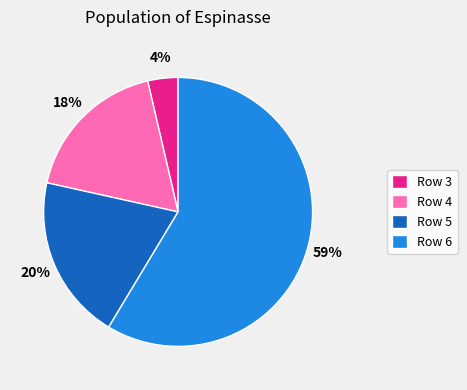

How many segments does this pie chart have?

4